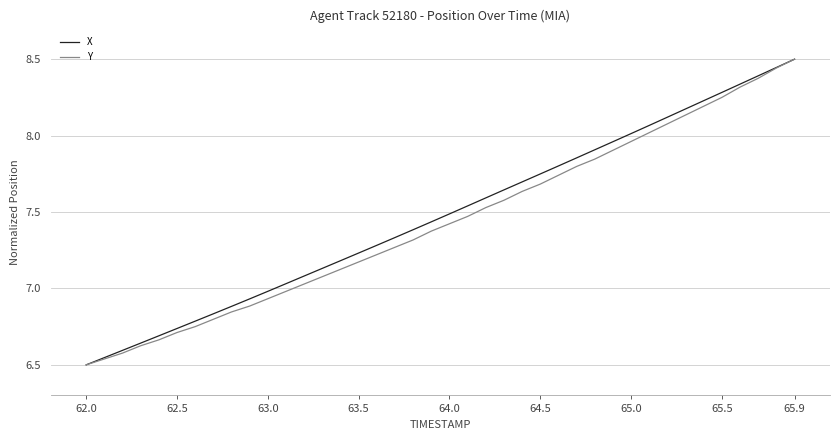

What is the highest value of the Y series?

8.5